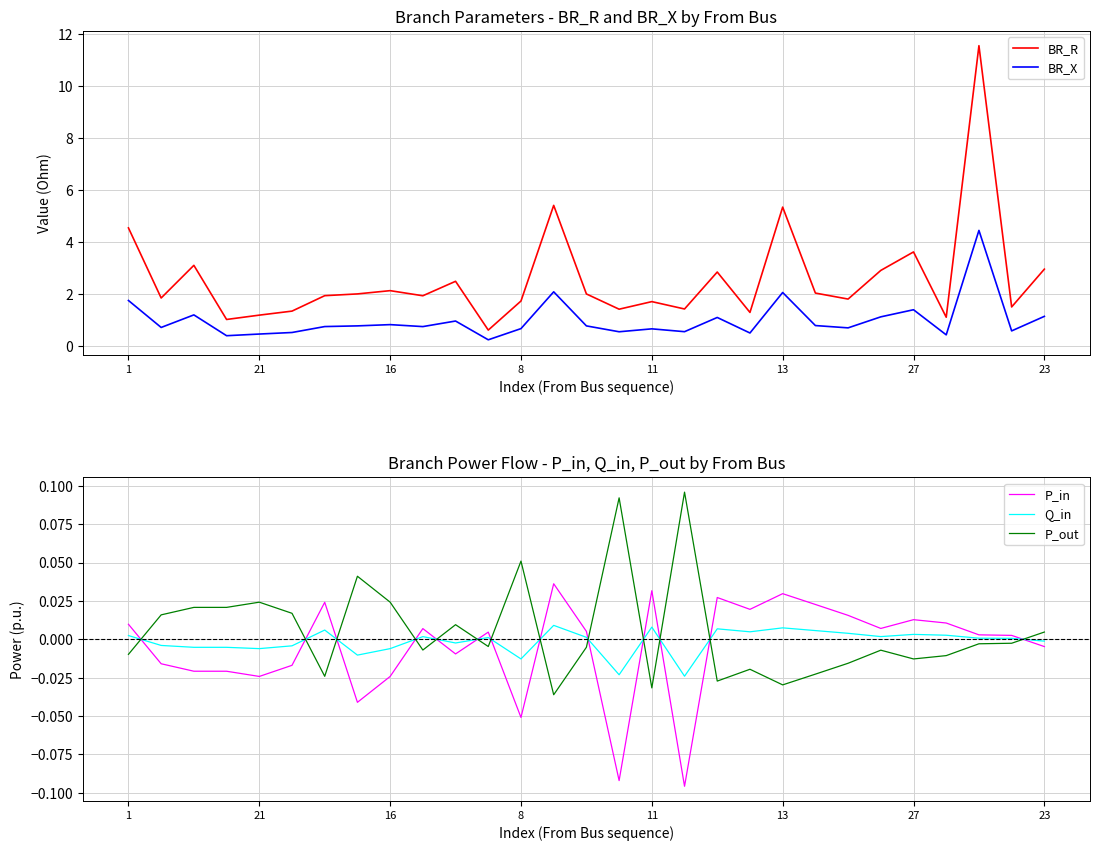

Does the chart display data point markers on the line(s)?

No